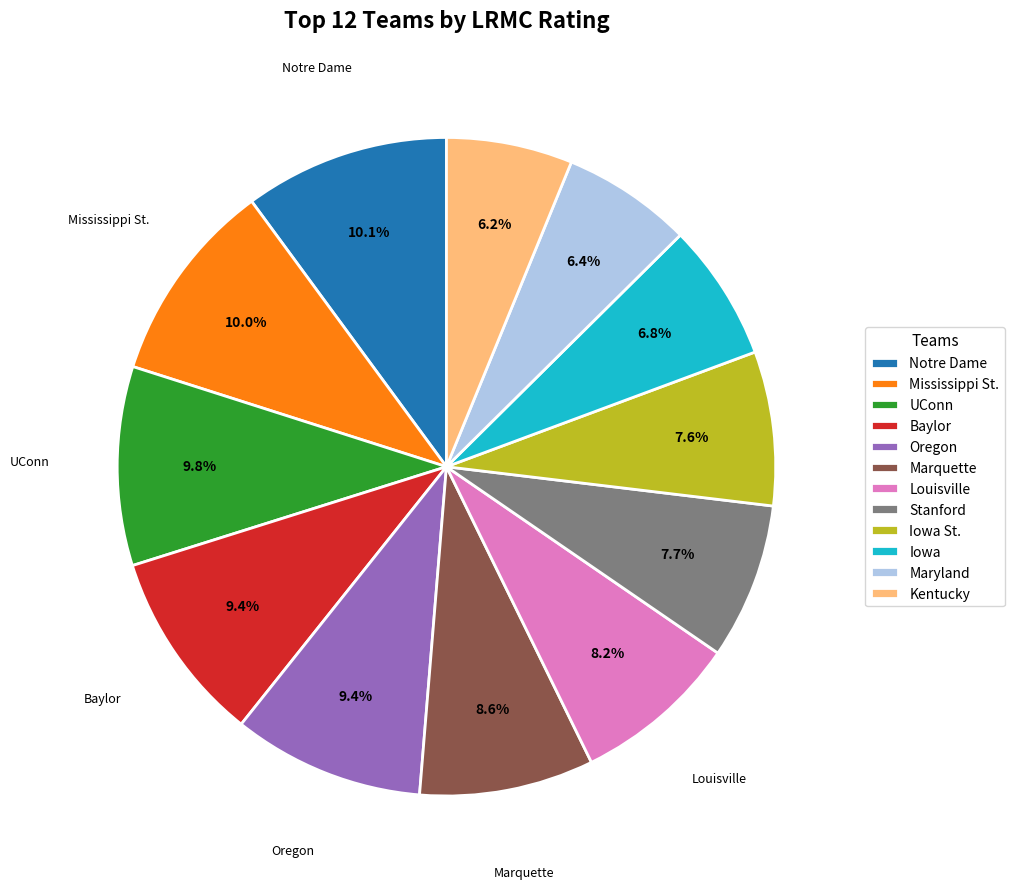

Count the number of slices in the pie.

12